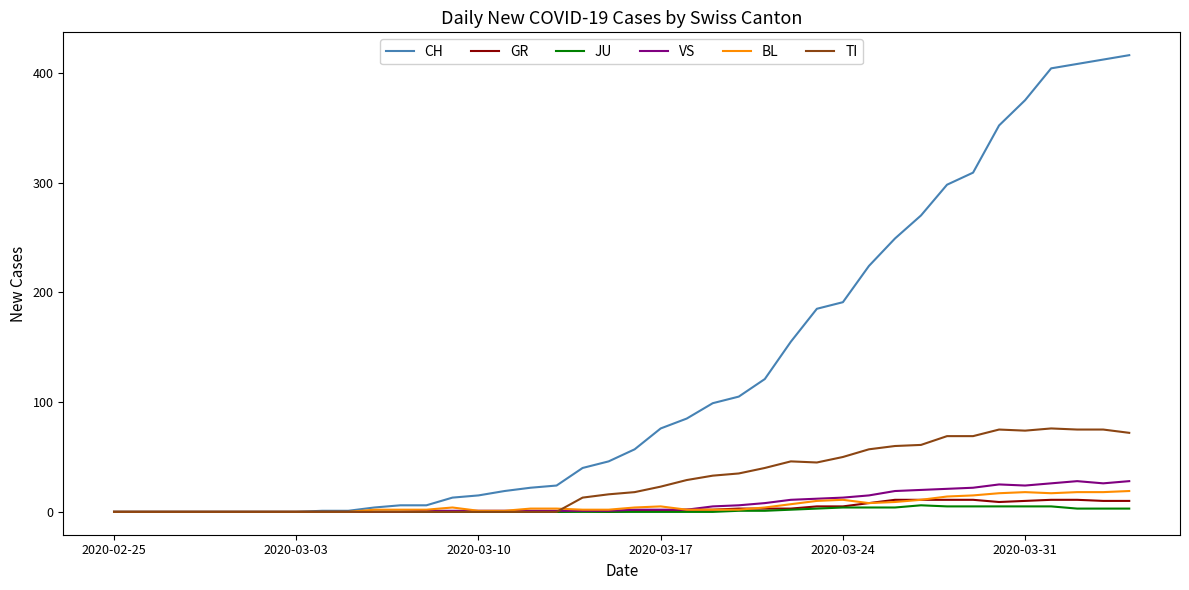

Which series has the largest total across all categories?

CH